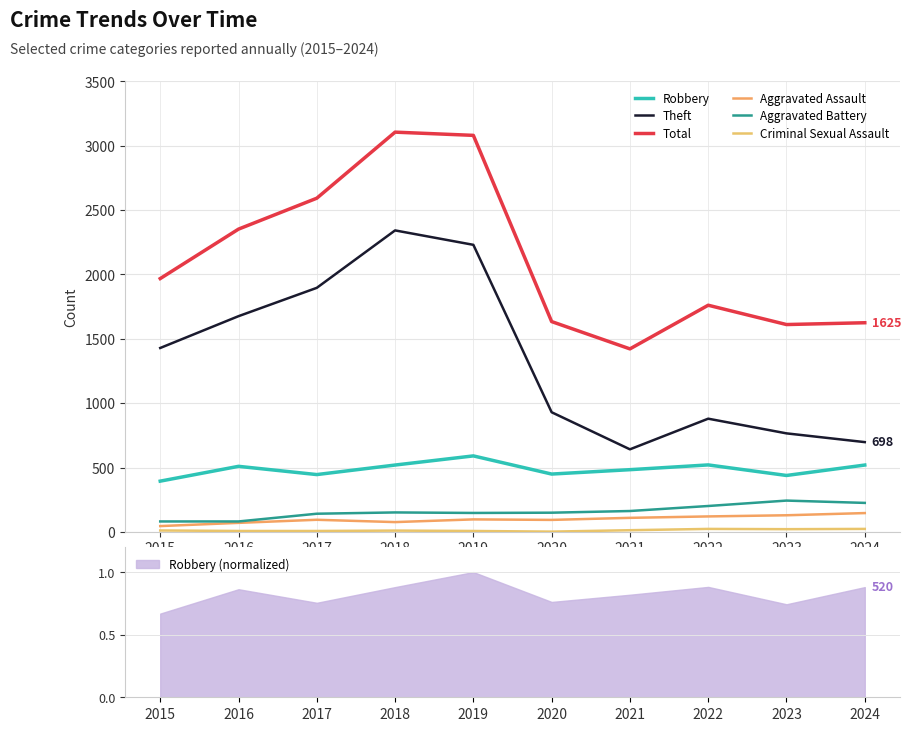

Does the chart have visible grid lines?

Yes